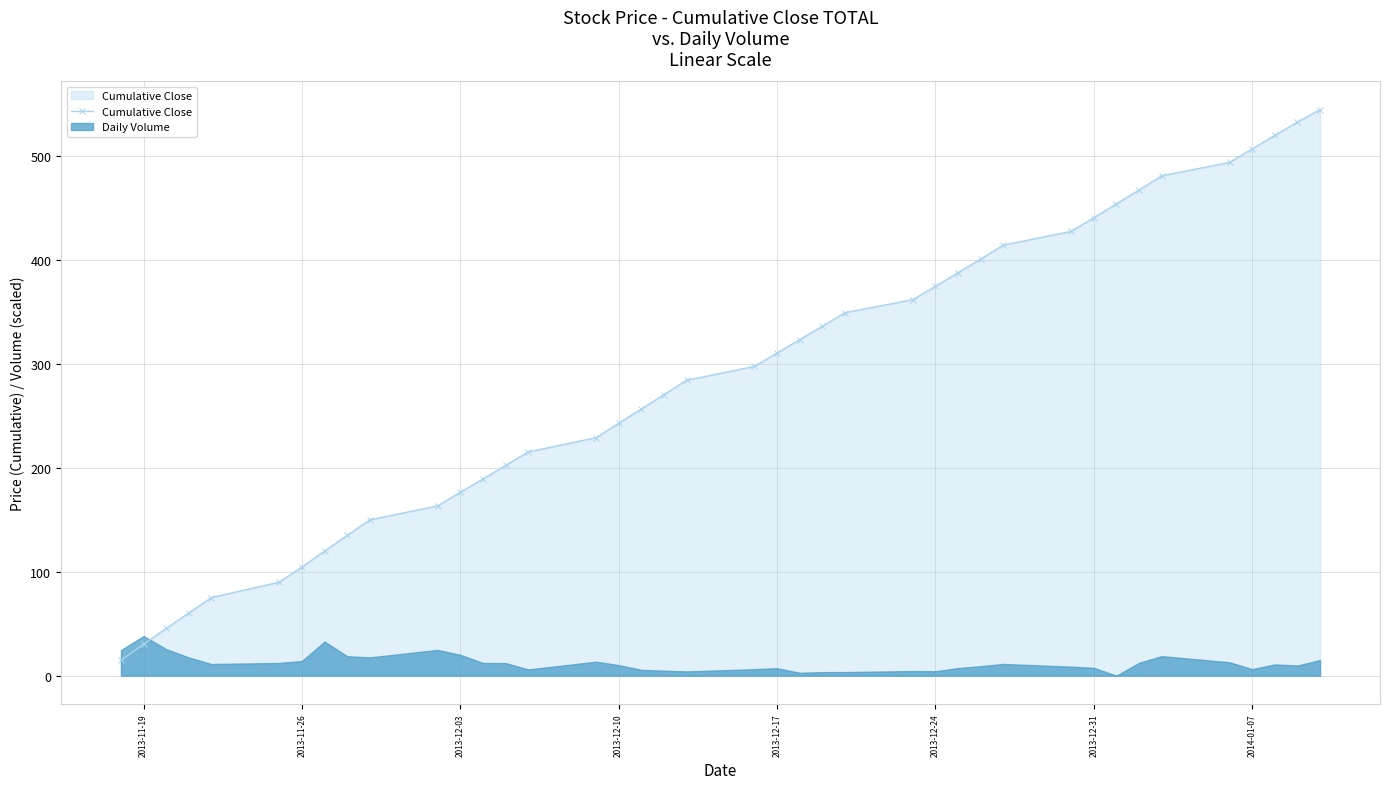

What is the greatest value displayed?

545.1